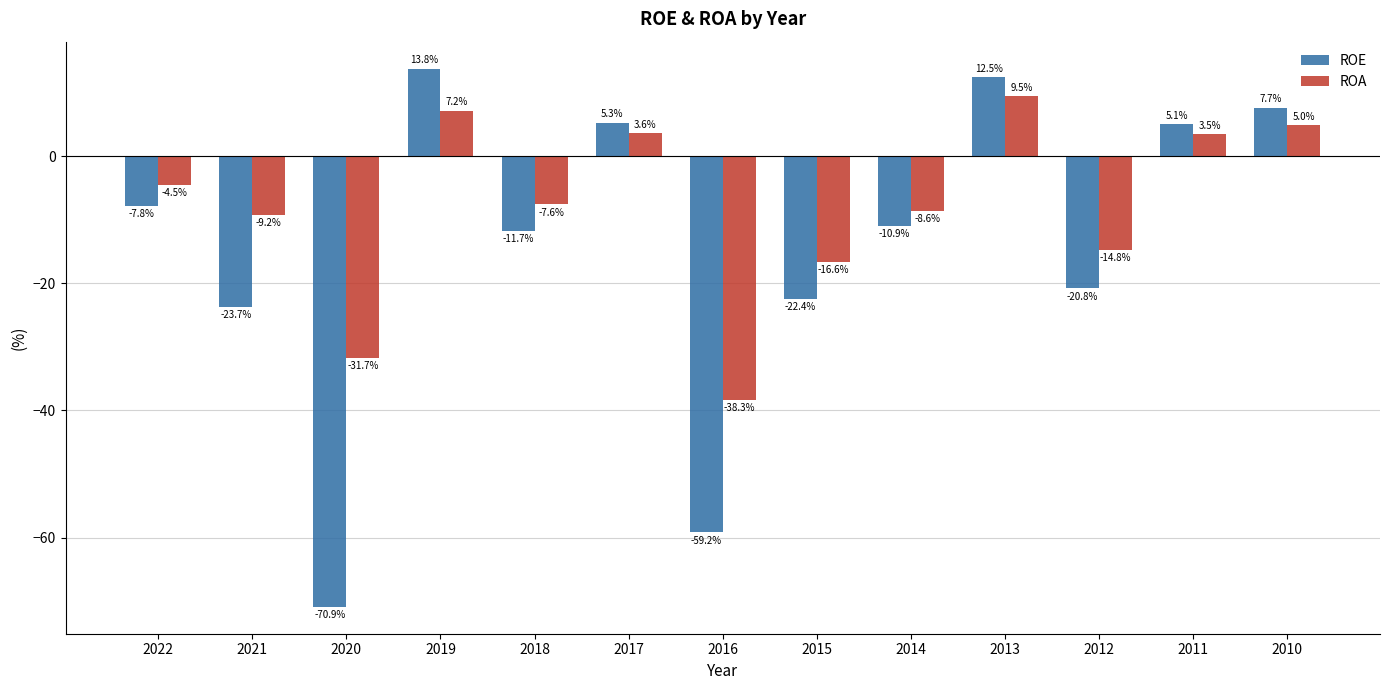

Reading right to left, list all the values displayed in this chart.

ROE: 2010=7.7	2011=5.1	2012=-20.8	2013=12.5	2014=-10.9	2015=-22.4	2016=-59.2	2017=5.3	2018=-11.7	2019=13.8	2020=-70.9	2021=-23.7	2022=-7.8
ROA: 2010=5.0	2011=3.5	2012=-14.8	2013=9.5	2014=-8.6	2015=-16.6	2016=-38.3	2017=3.6	2018=-7.6	2019=7.2	2020=-31.7	2021=-9.2	2022=-4.5